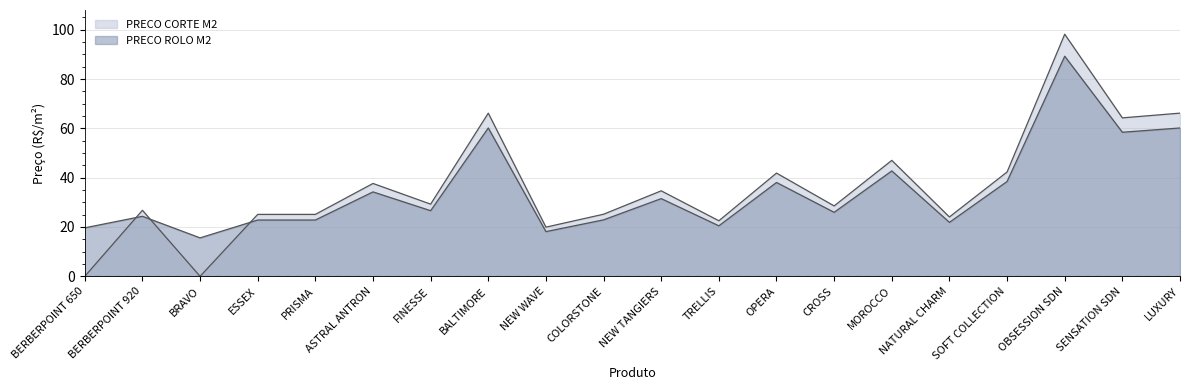

After their last crossing, which series has the higher values: PRECO ROLO M2 or PRECO CORTE M2?

PRECO CORTE M2